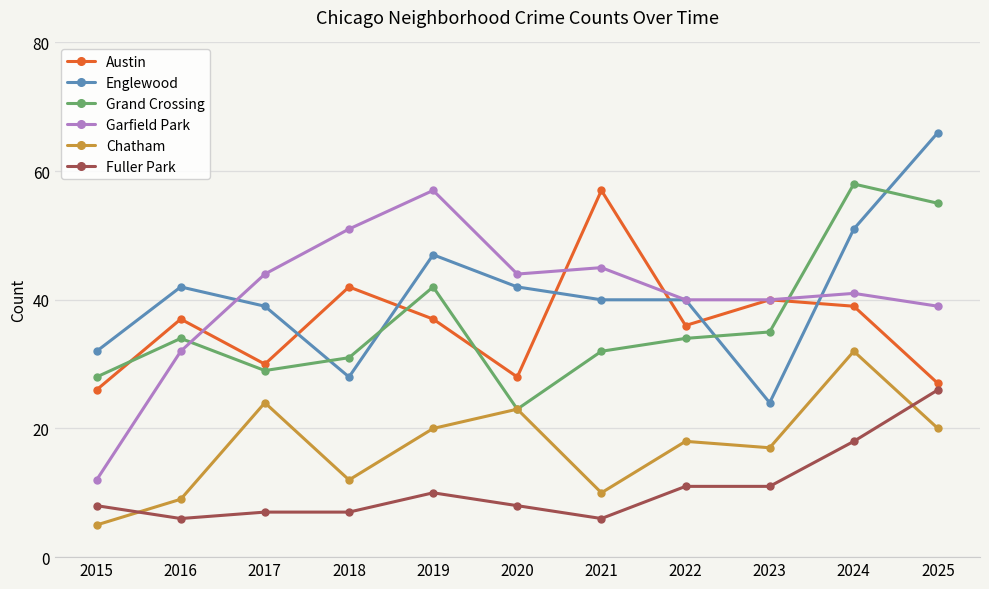

What is the total value across all series at 2015?

111